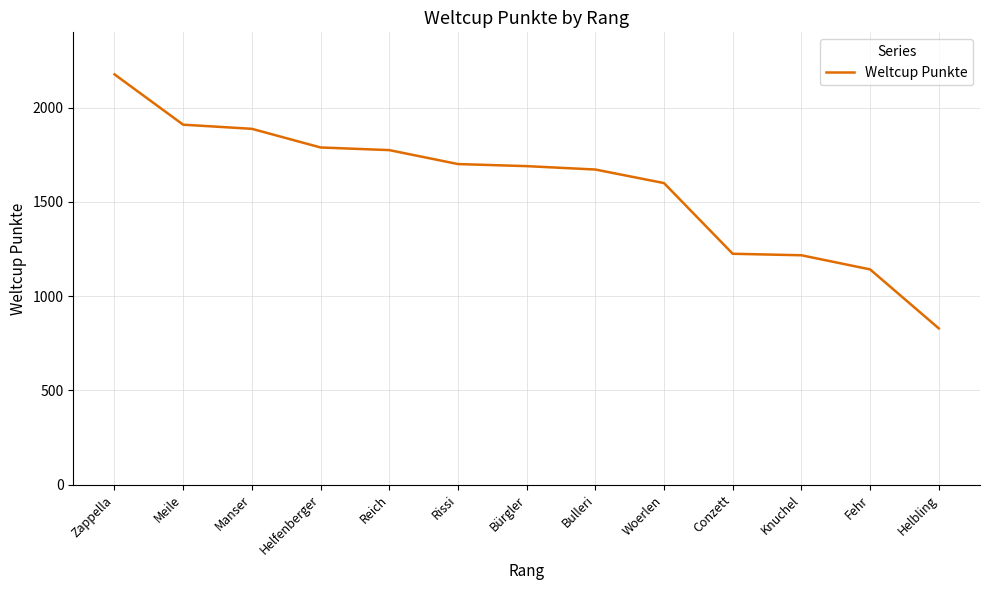

What is the greatest value displayed?

2177